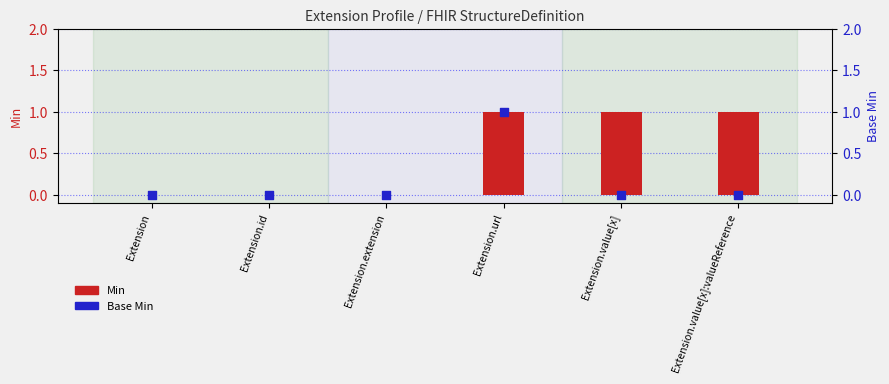

Which series reaches the minimum Y coordinate?

Min